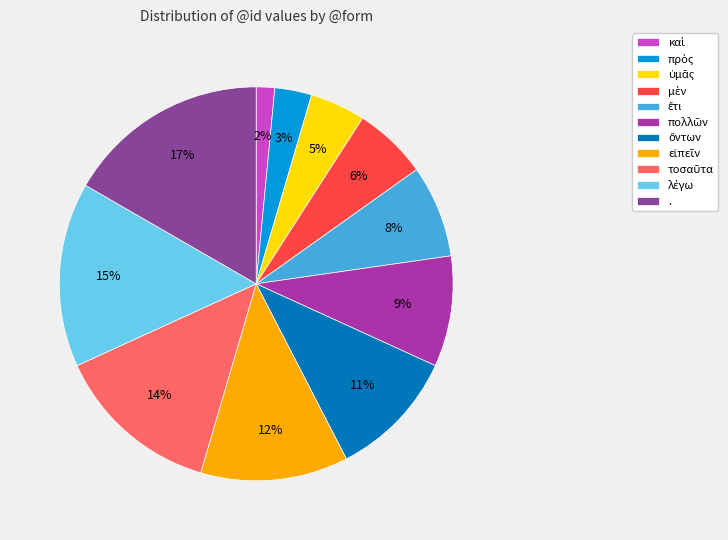

Does any single category account for the majority?

No